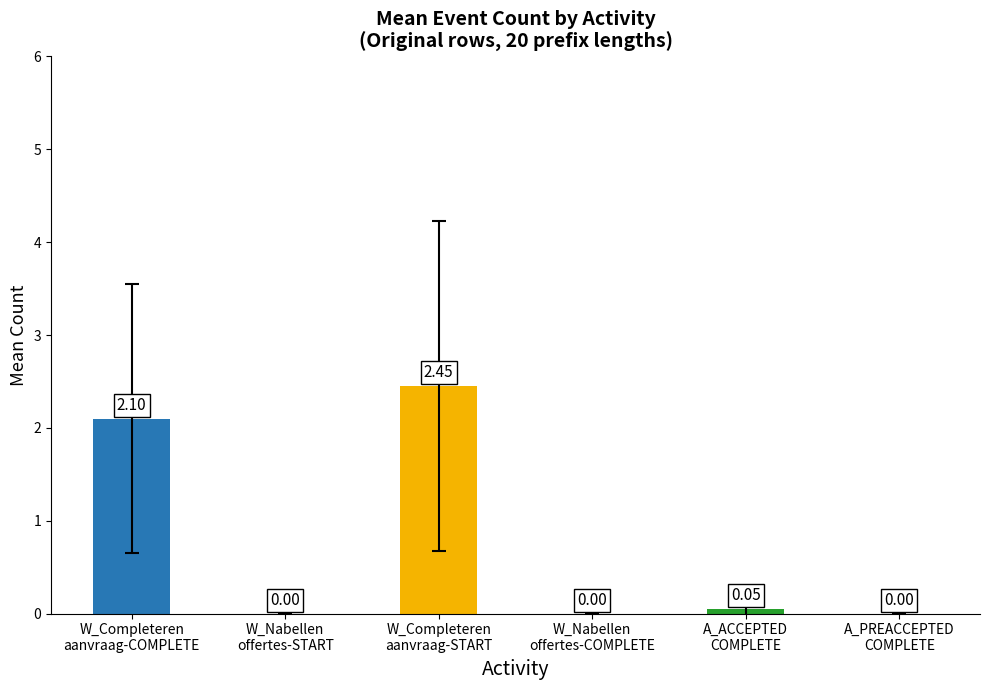

What is the sum of all values?

4.6